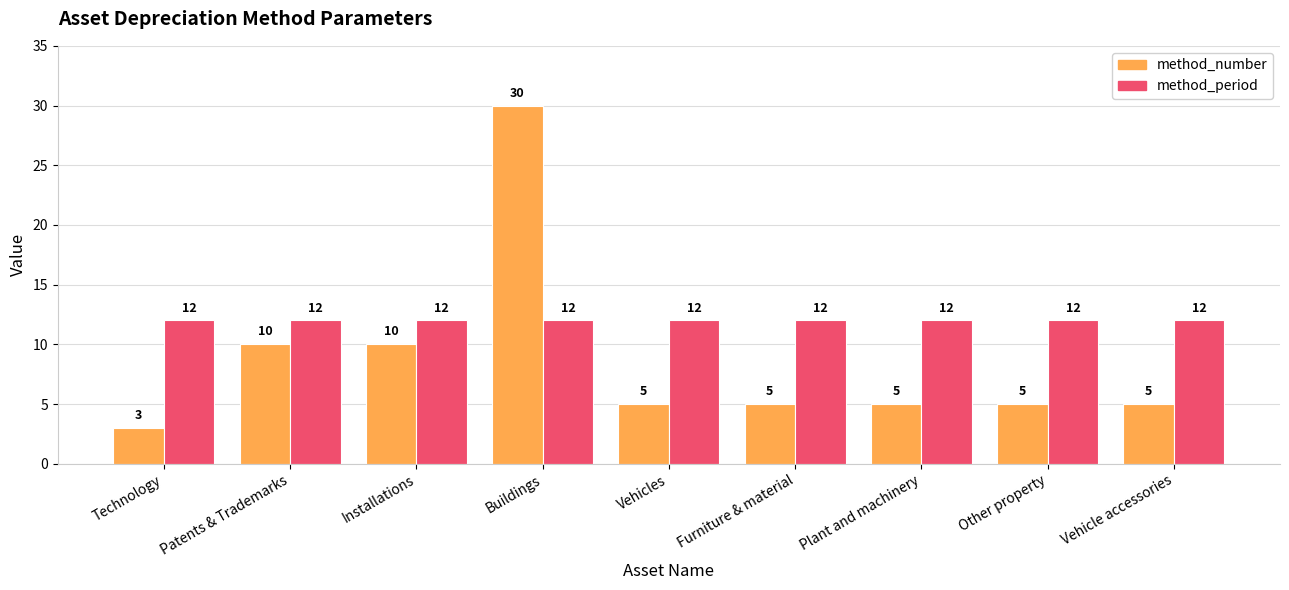

Rank the series by their average value, from highest to lowest.

method_period, method_number